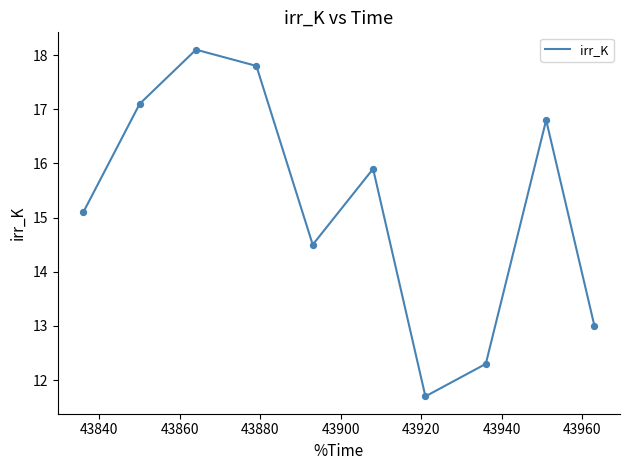

What is the difference between the maximum and minimum values?

6.4